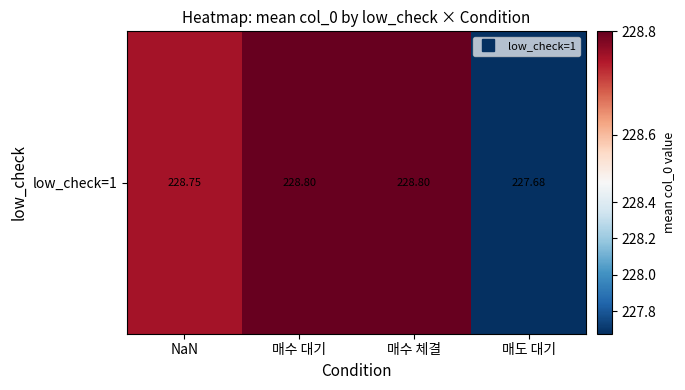

Which category has the highest value across all series?

매수 대기